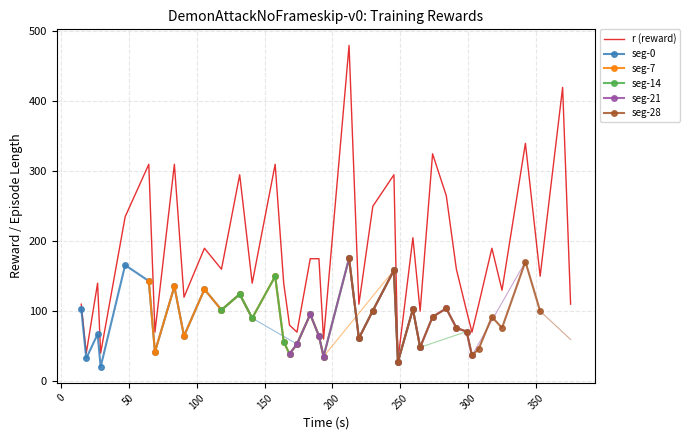

What is the highest value of the r (reward) series?

480